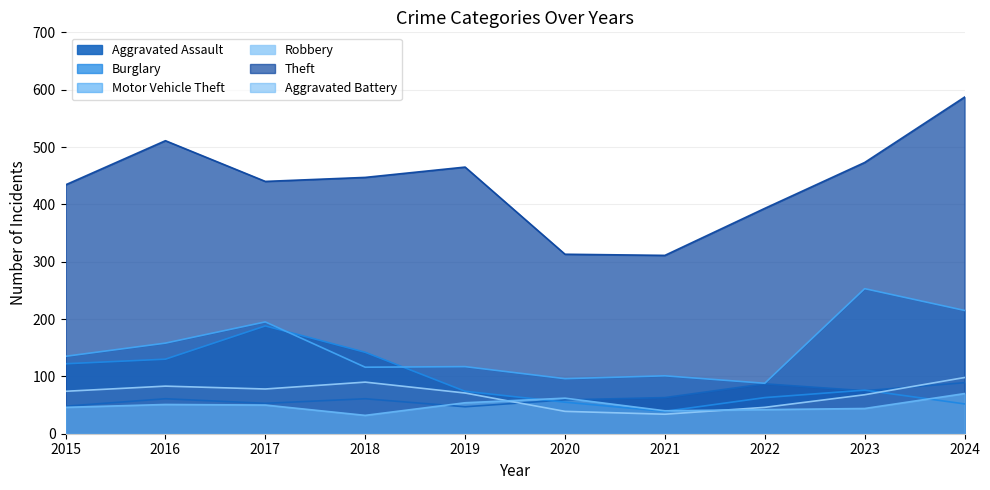

List the labels in order of Motor Vehicle Theft value, smallest first.

2022, 2020, 2021, 2018, 2019, 2015, 2016, 2017, 2024, 2023